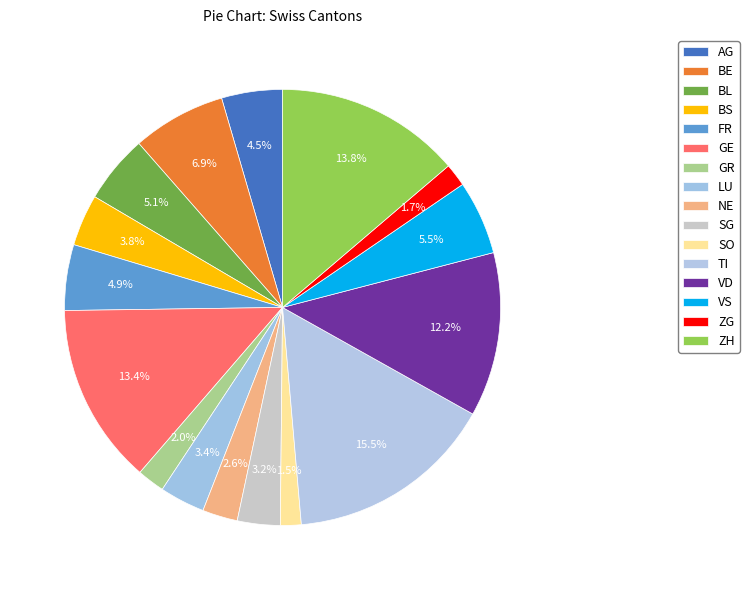

Does any single category account for the majority?

No